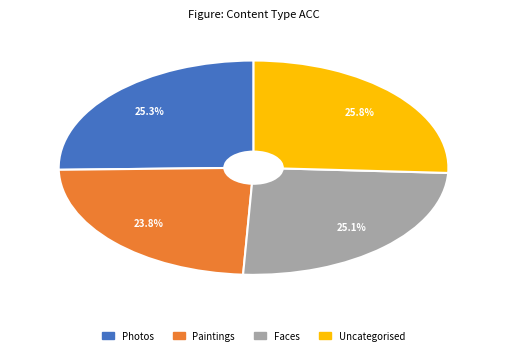

How many slices are in this pie chart?

4